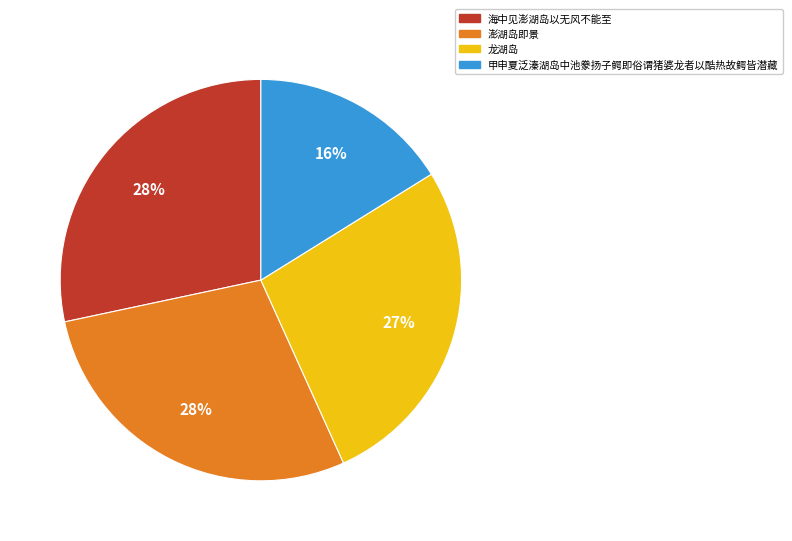

Approximately how many times larger is the value at 海中见澎湖岛以无风不能至 compared to 甲申夏泛溱湖岛中池豢扬子鳄即俗谓猪婆龙者以酷热故鳄皆潜藏?

1.8